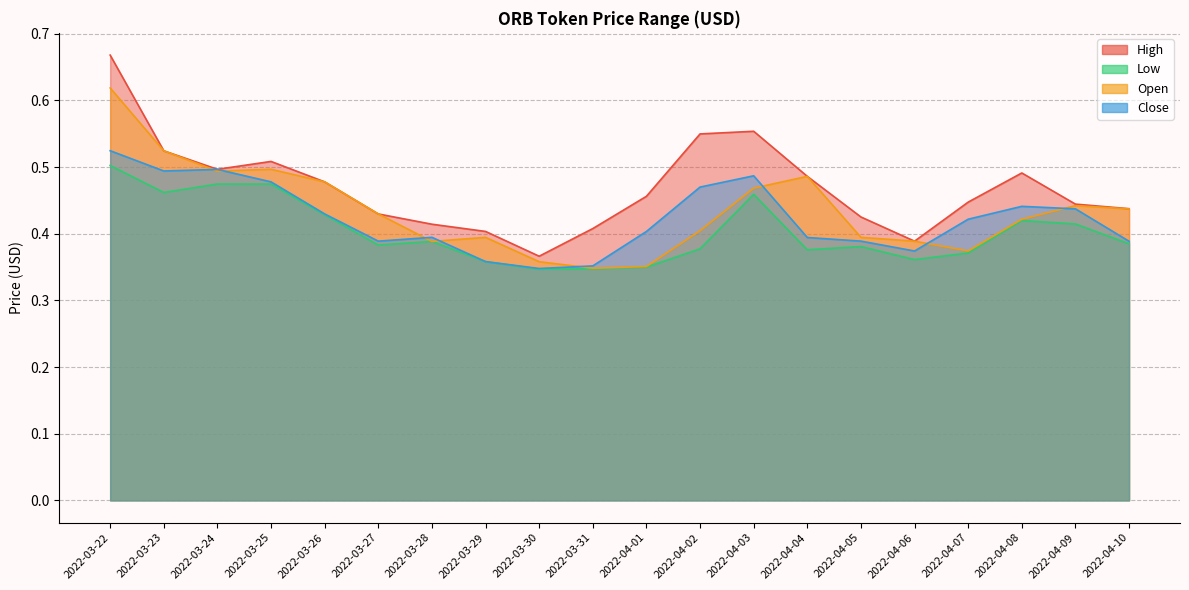

True or false: Close and Low intersect in this chart.

False